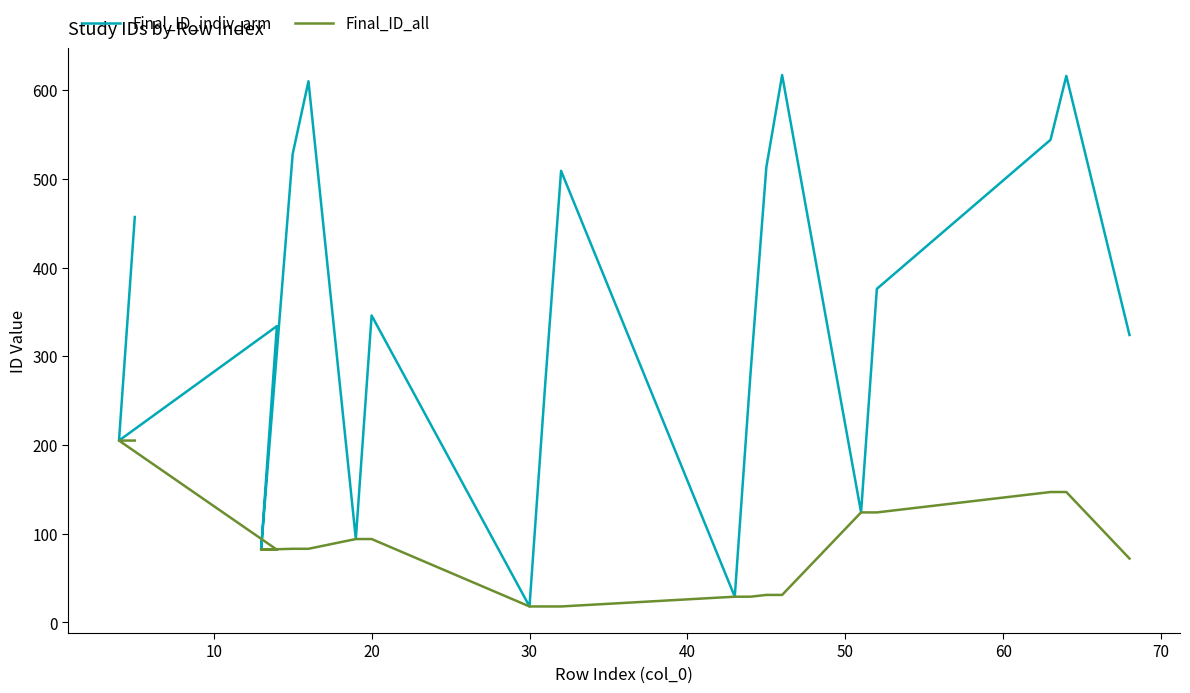

True or false: Final_ID_all and Final_ID_indiv_arm cross at least once.

False